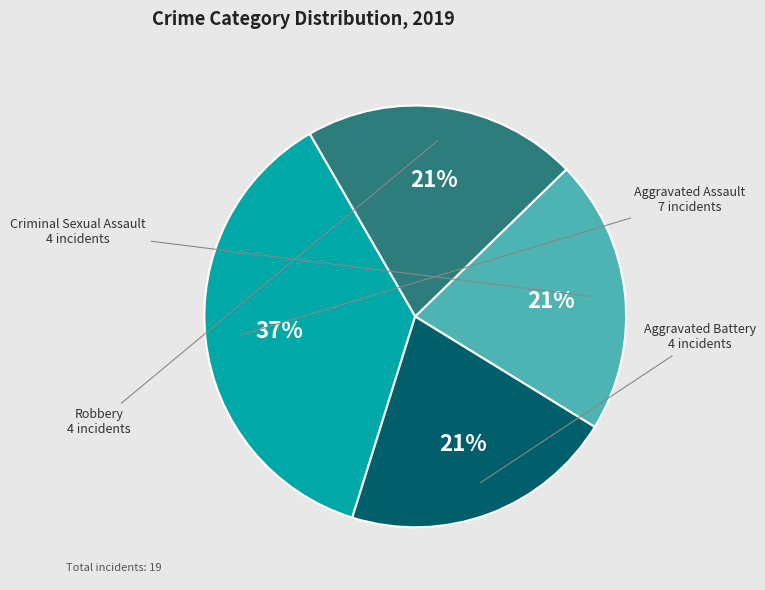

To the nearest percent, what portion does Aggravated Battery represent?

21%